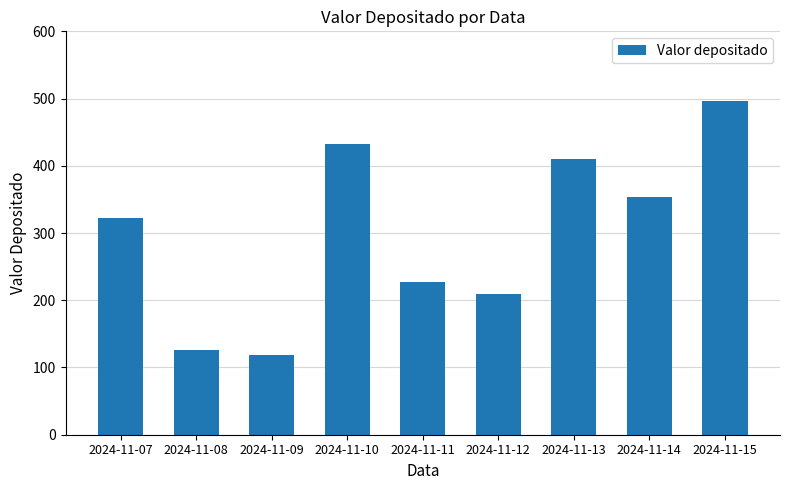

What is the difference between the values at 2024-11-07 and 2024-11-08?

196